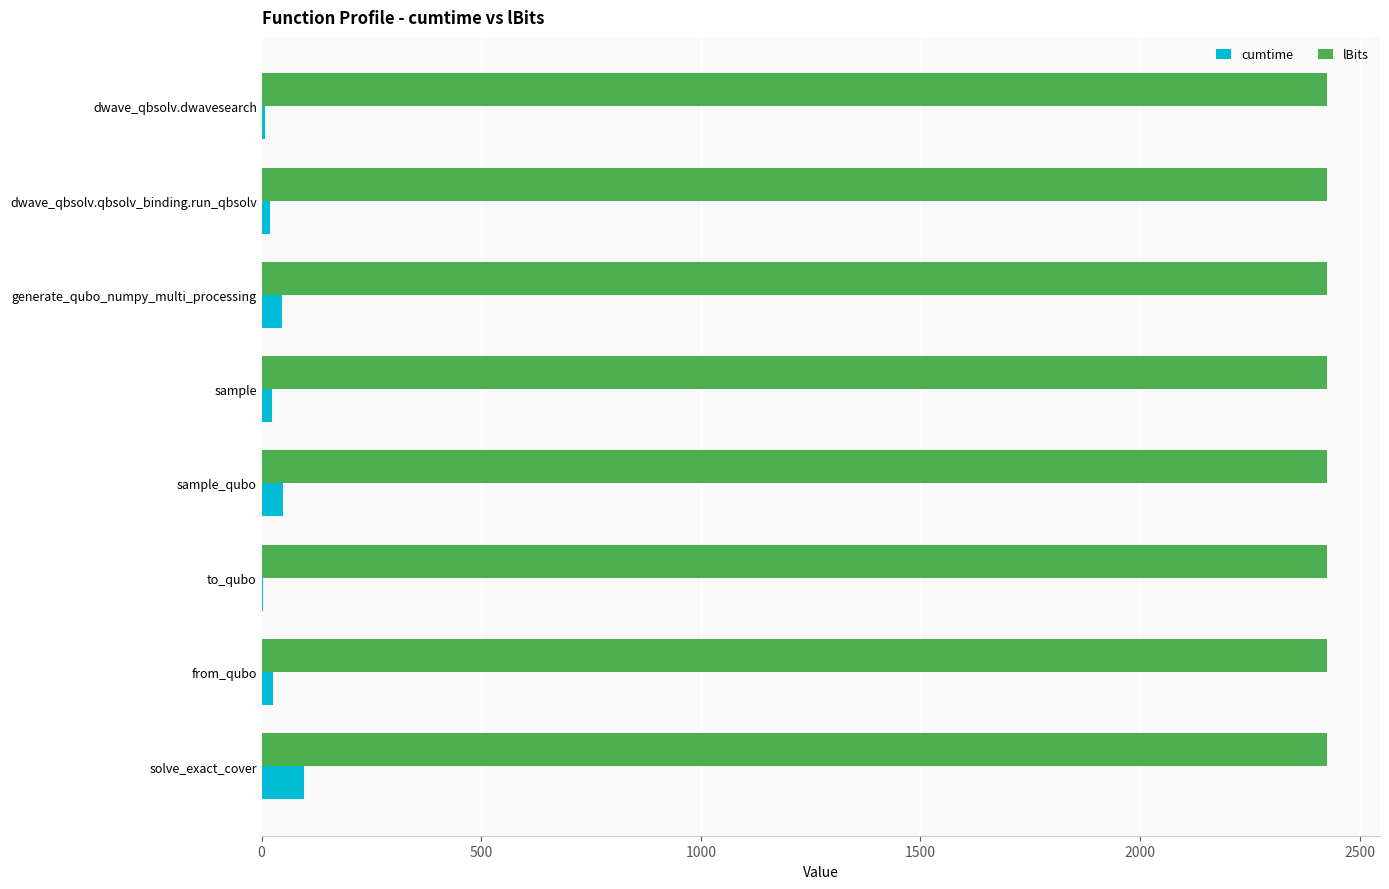

What is the maximum value shown in the chart?

2425.0